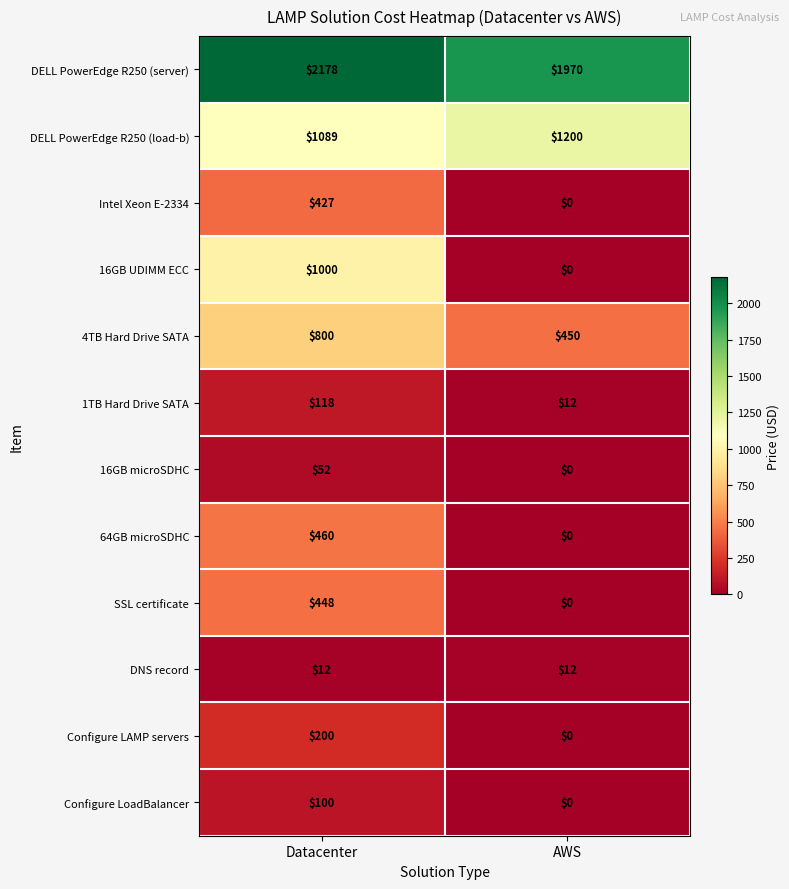

Where is Intel Xeon E-2334 nearest to the value 213?

AWS